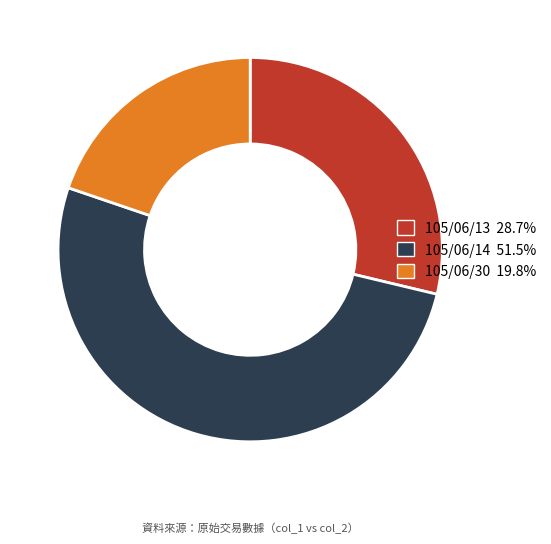

What is the ratio of the value at 105/06/13 28.7% to the value at 105/06/30 19.8%?

1.5